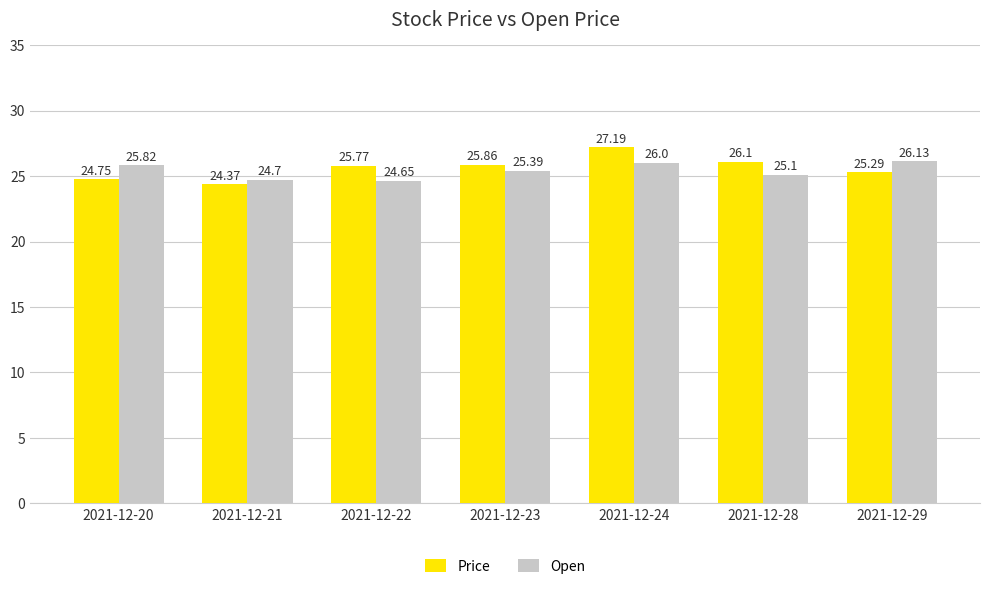

How many values in the Open series are below 25?

2